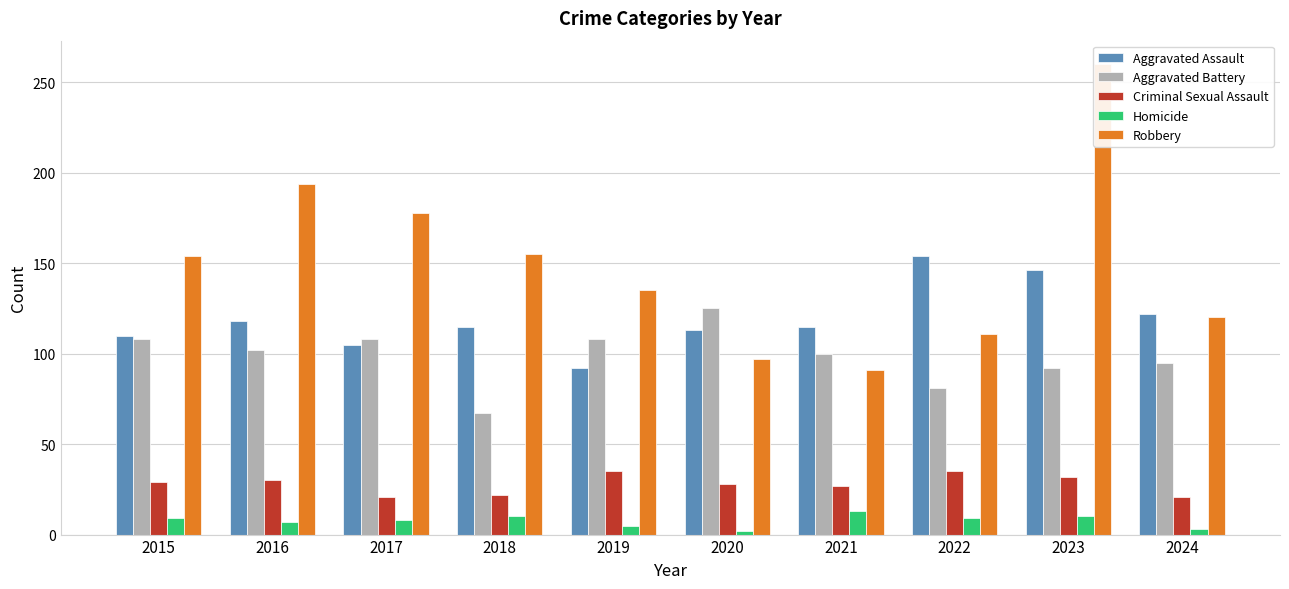

Where does the Robbery series first go above 154?

2016